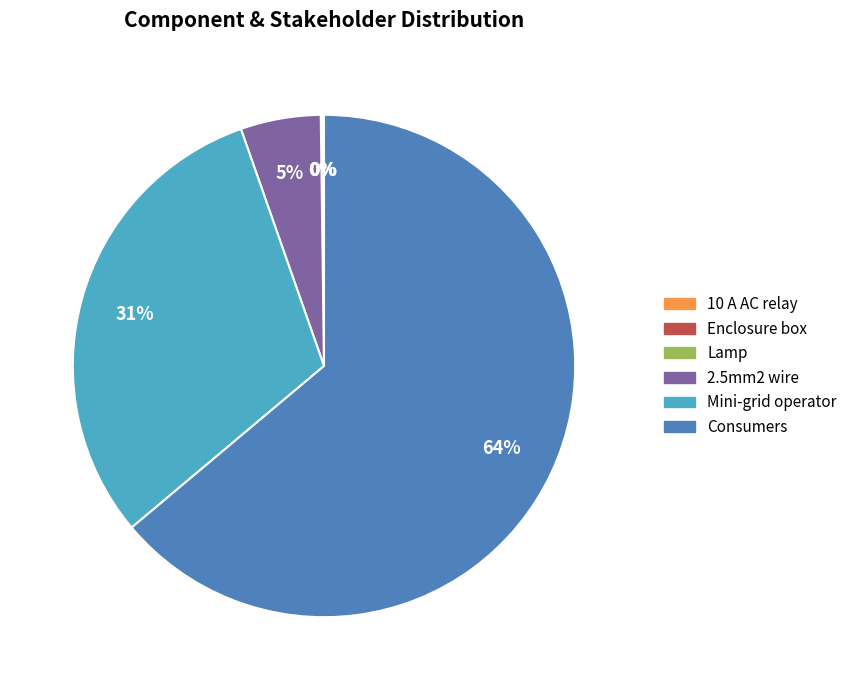

To the nearest percent, what is the average slice percentage?

17%